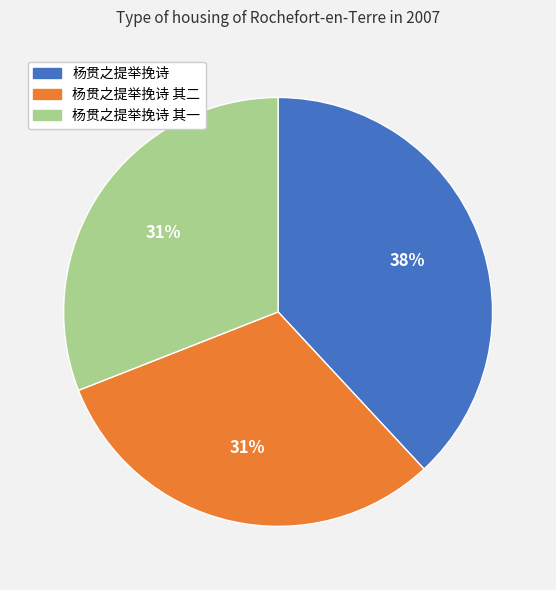

Is 杨贯之提举挽诗 the majority of the pie?

No